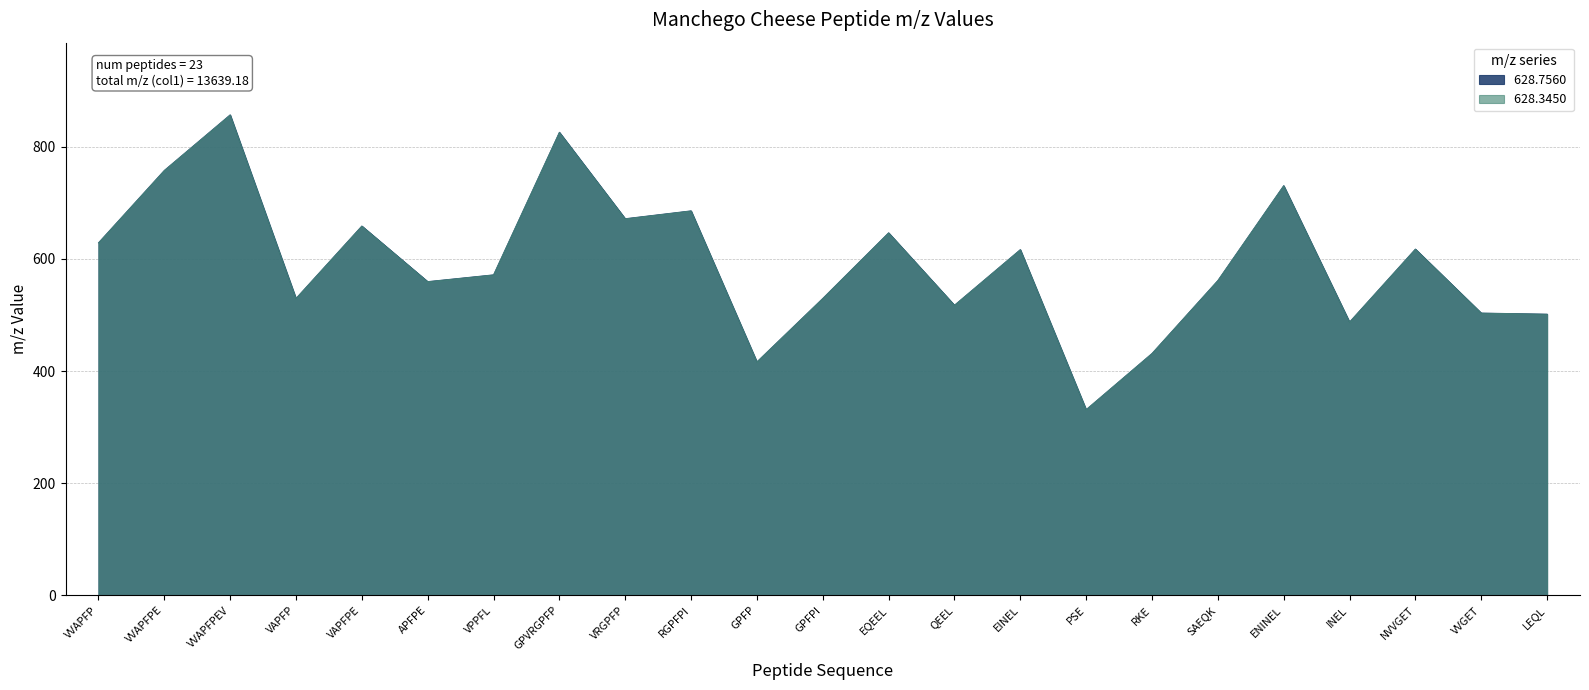

The 628.7560 series shows 669.1 at GPFP. True or false?

False